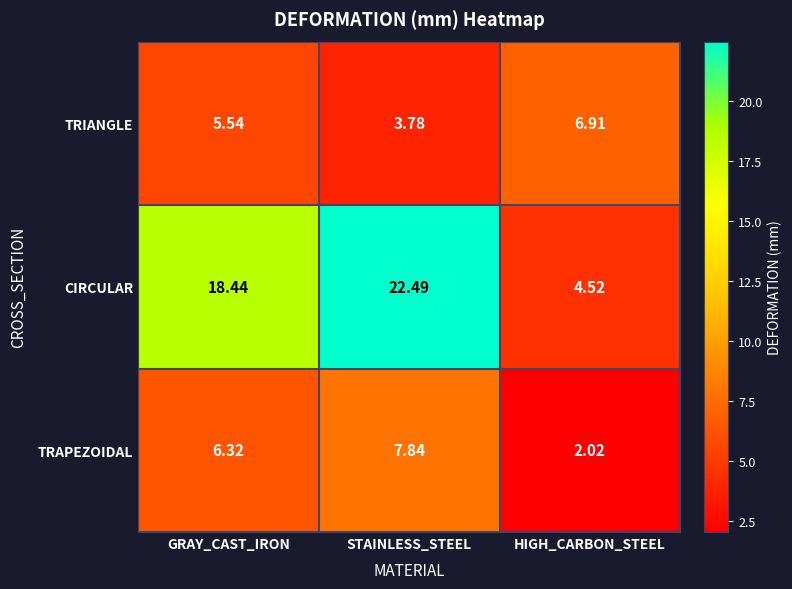

Which series has the largest range (max minus min)?

CIRCULAR